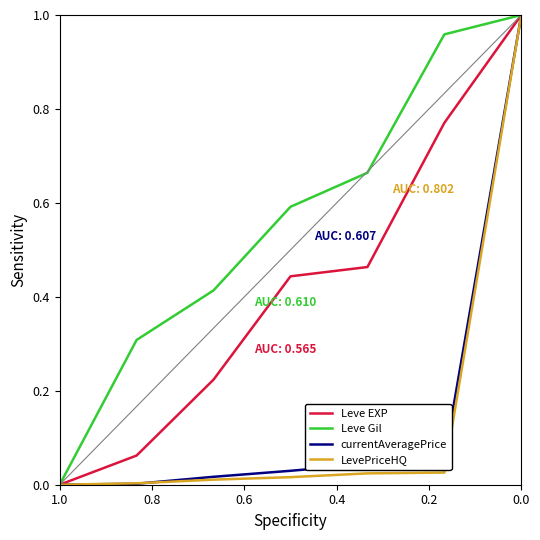

Between 0.2 and 1.0, which is larger?

0.2